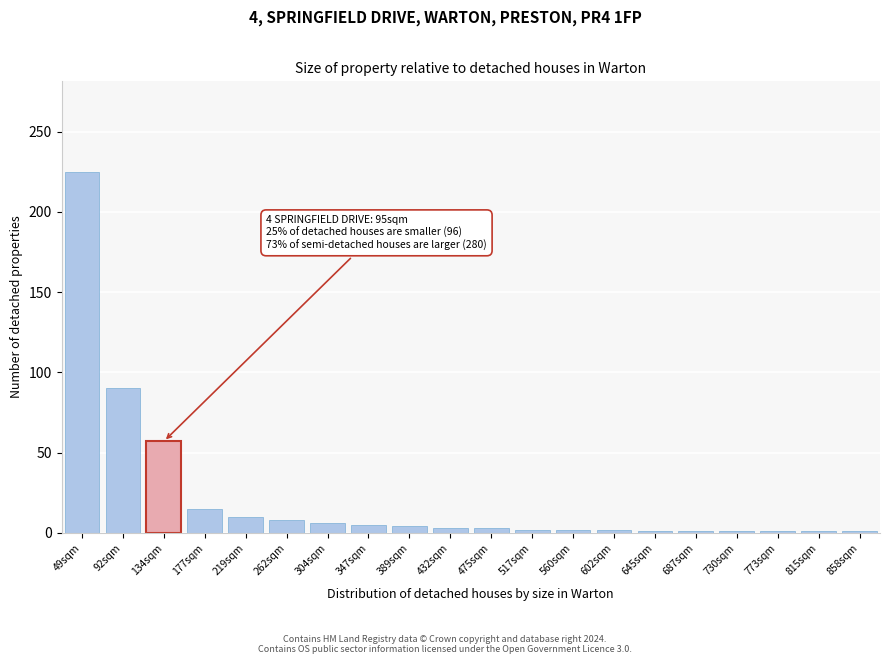

What is the greatest value displayed?

225